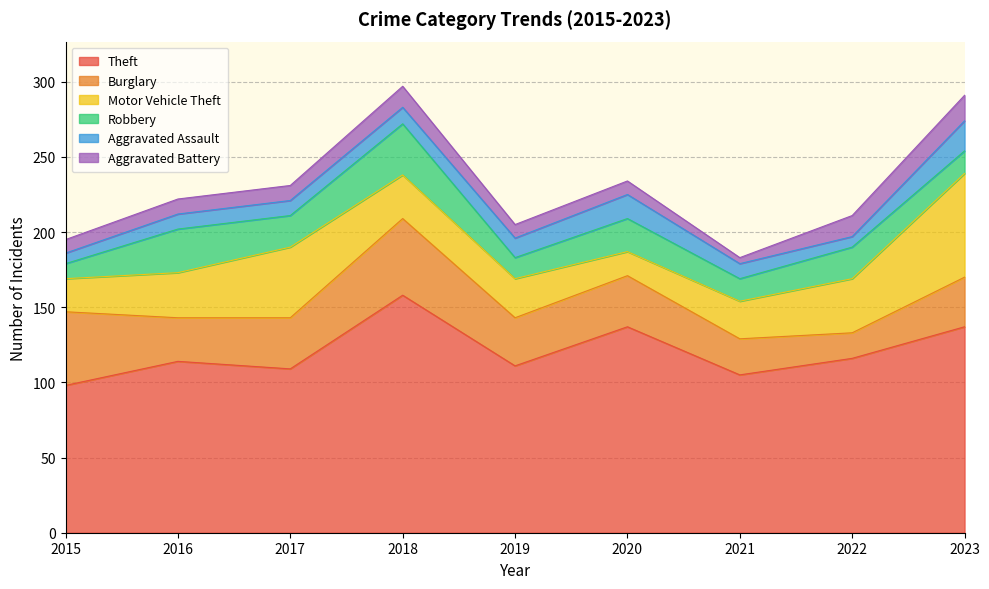

Rank the series at 2016 from highest to lowest value.

Theft, Motor Vehicle Theft, Burglary, Robbery, Aggravated Assault, Aggravated Battery